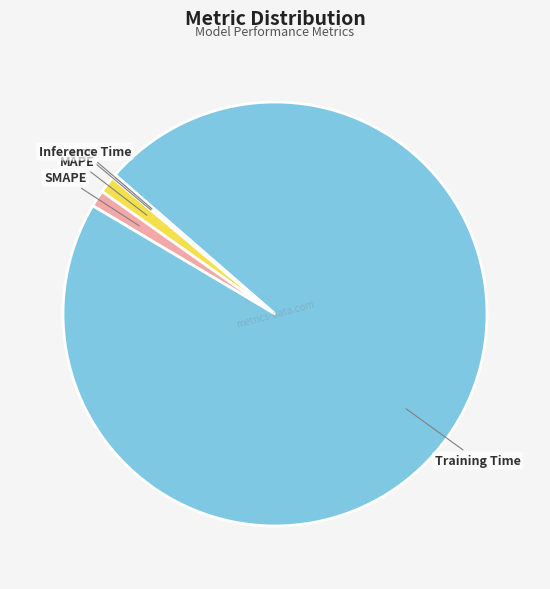

Is there any slice that represents more than half of the pie?

Yes